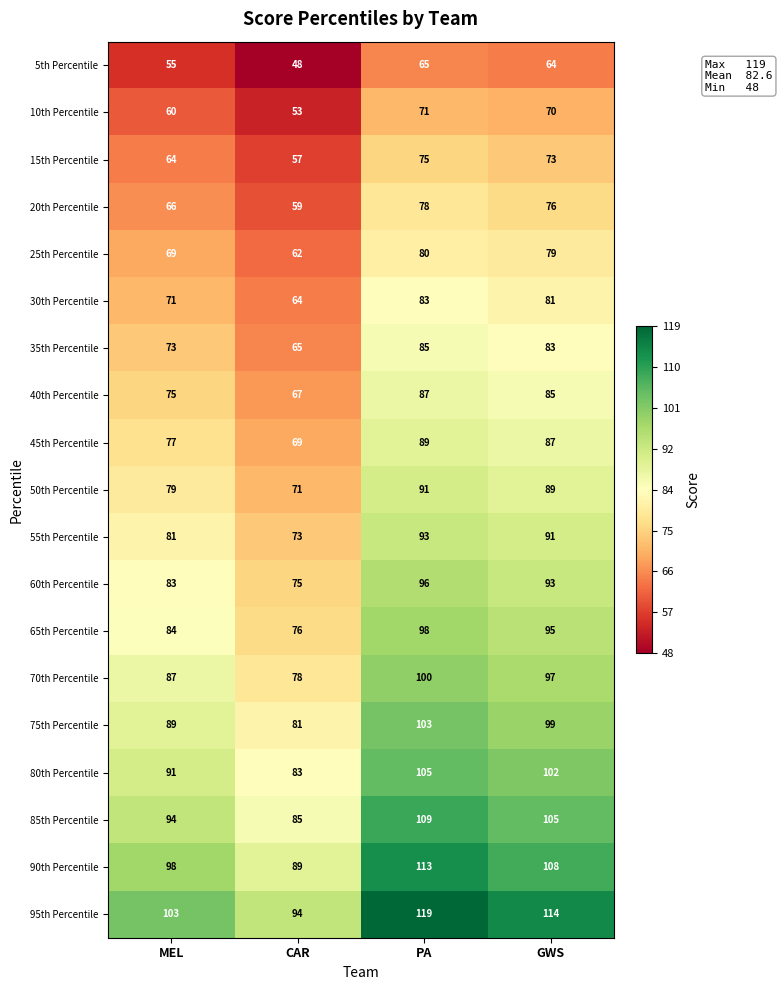

How many distinct data groups are displayed?

19